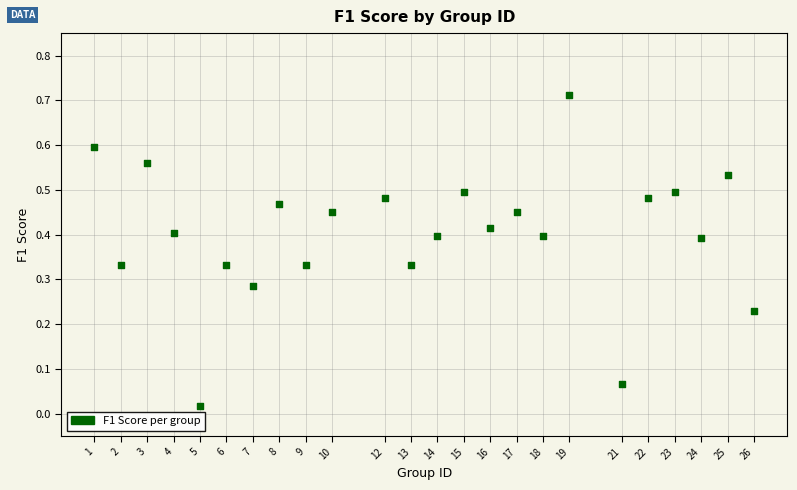

What is the range of X values (max minus min)?

25.0